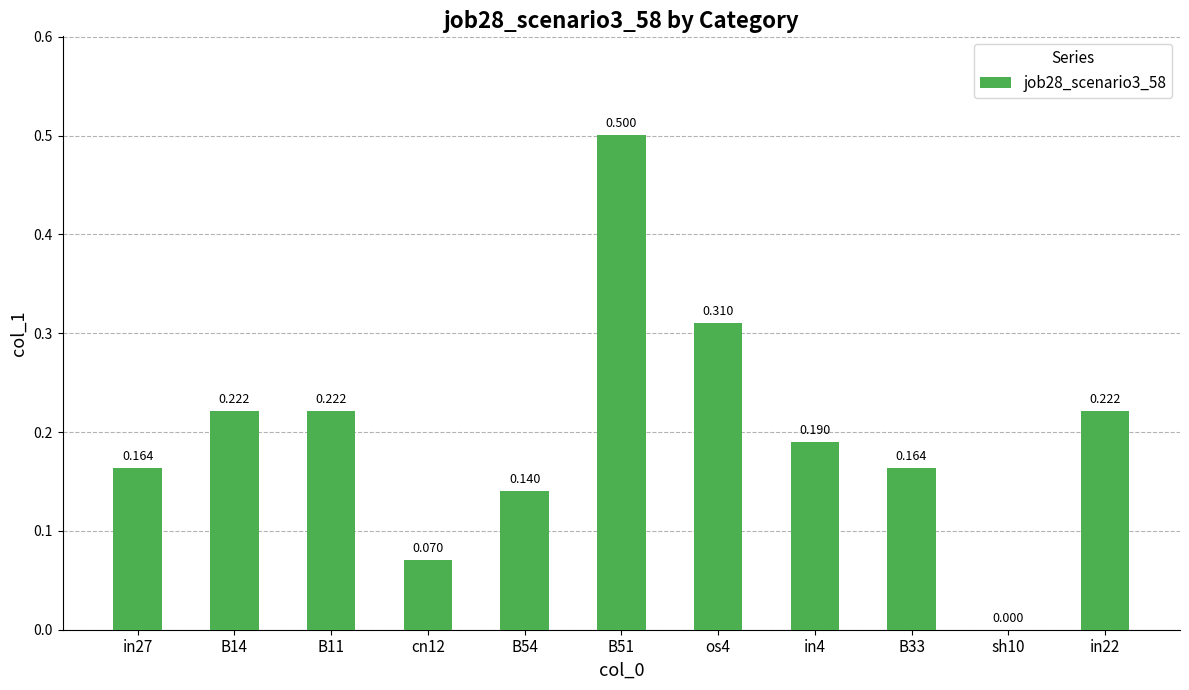

True or false: the data shows 0.2 at B14.

True